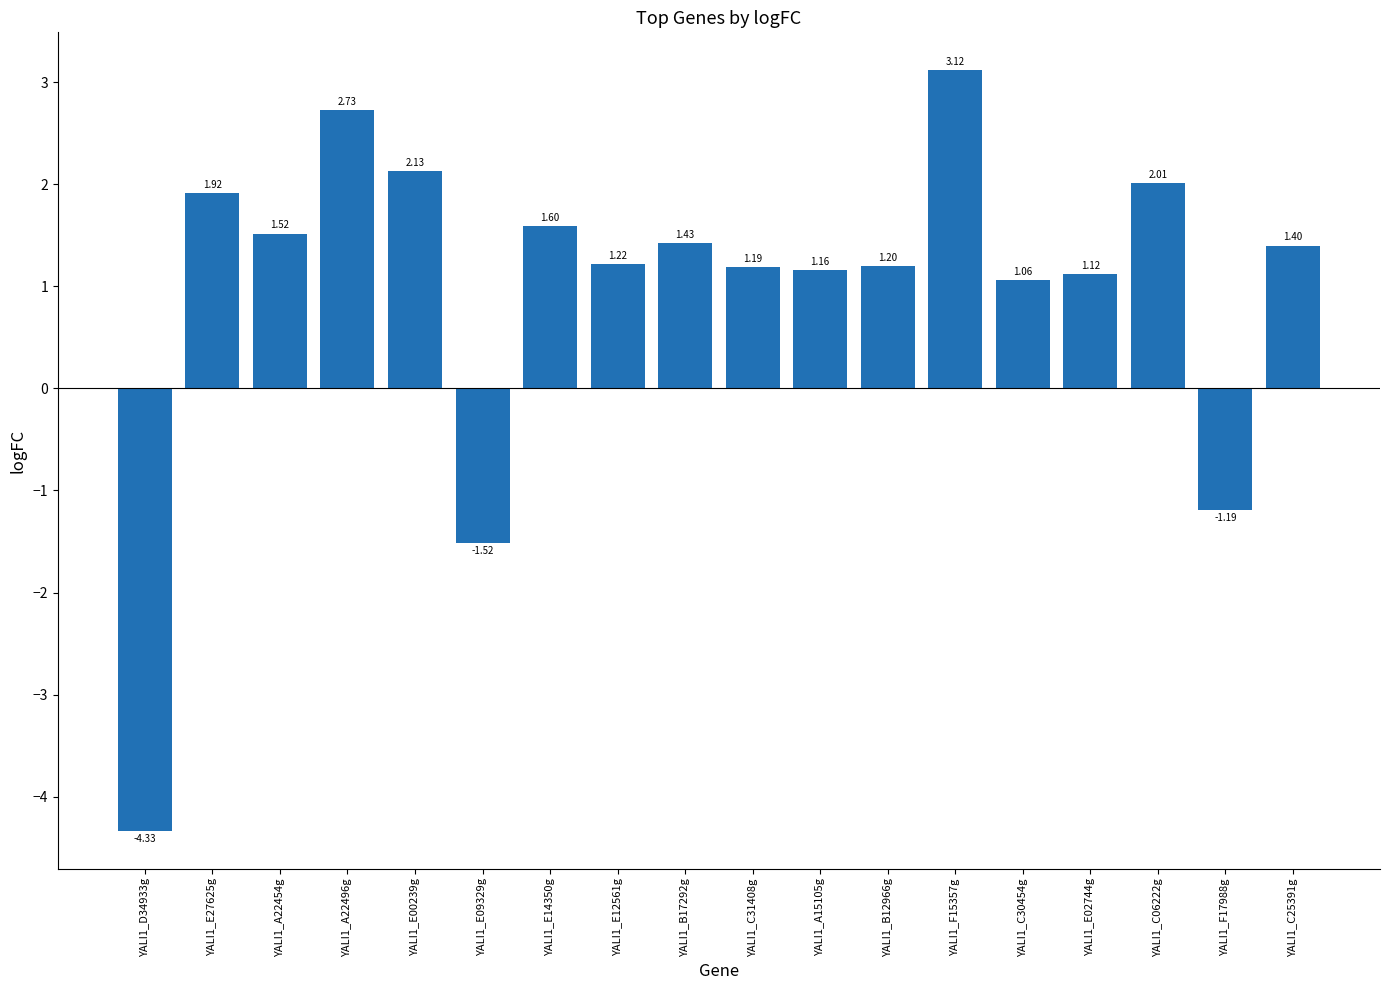

The chart shows a value of 1.9 at YALI1_B17292g. True or false?

False